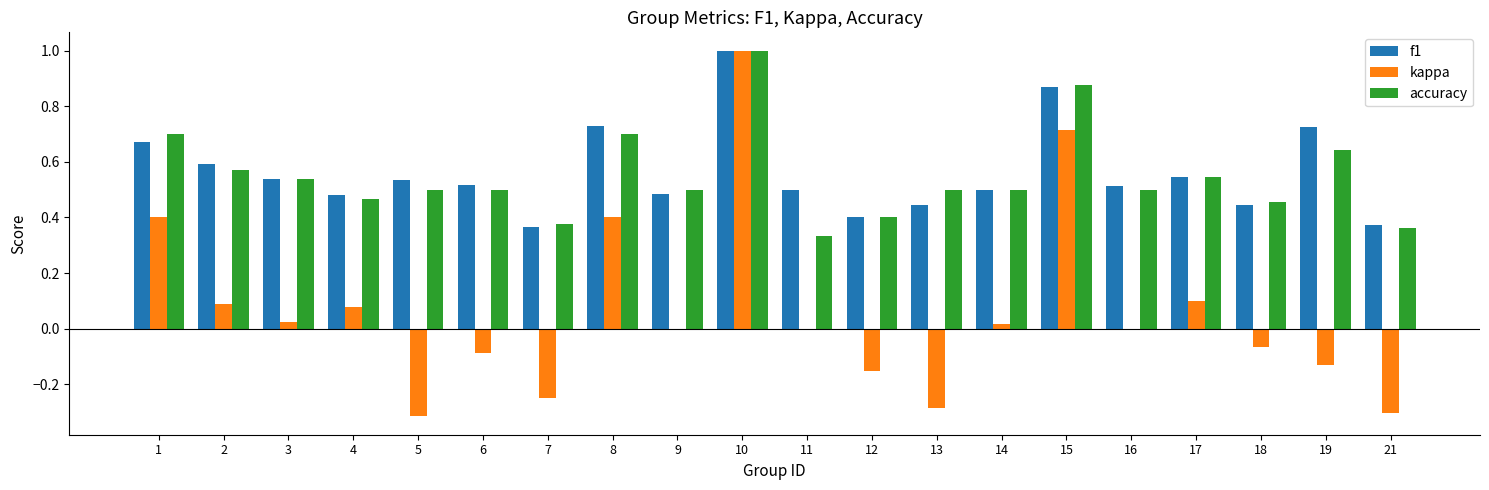

What is the sum of all f1 values?

11.2